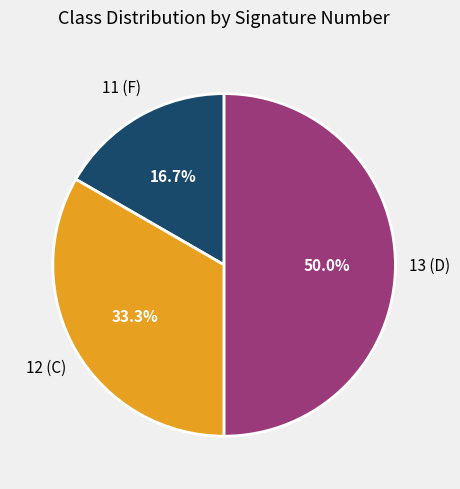

The 11 (F) slice represents 17% of the pie. True or false?

True